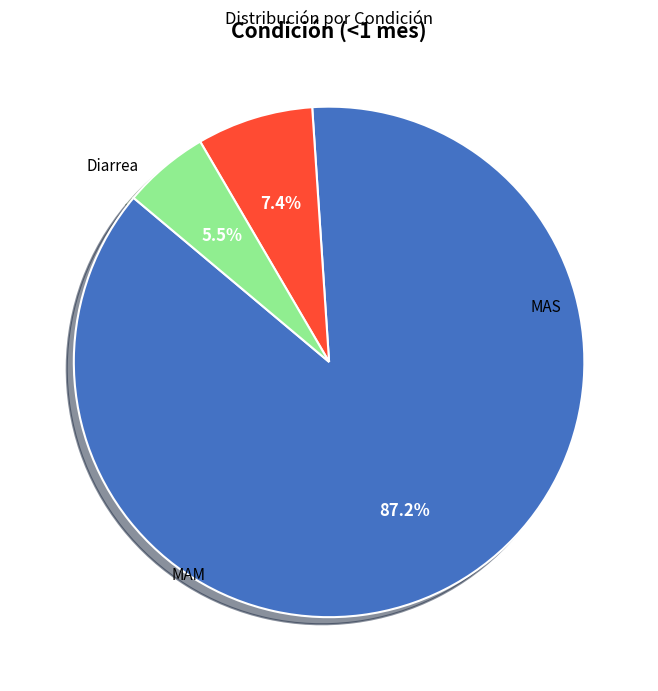

What percentage is the Diarrea slice, to the nearest percent?

87%